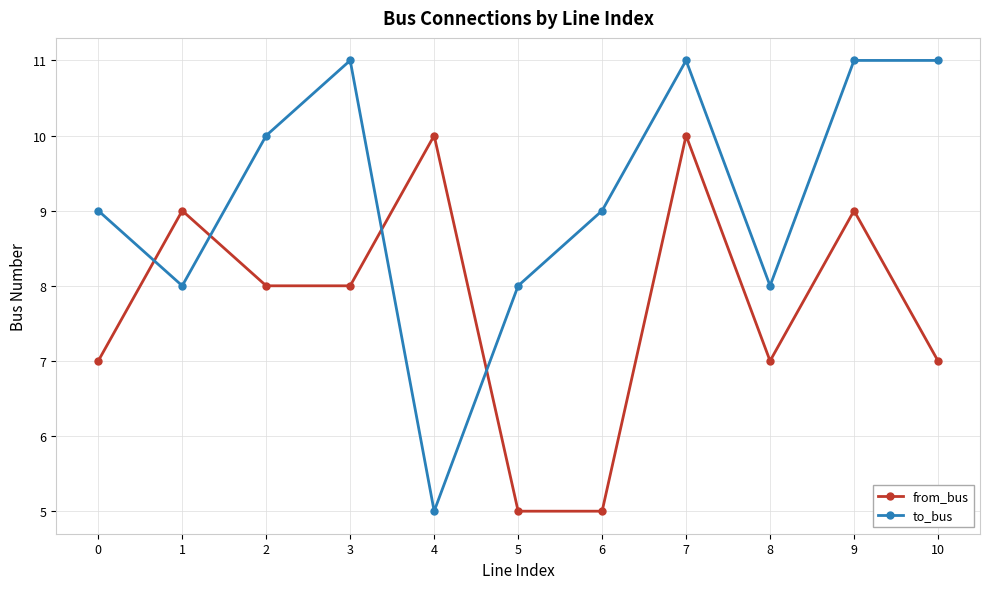

What is the difference between the to_bus values at 0 and 10?

2